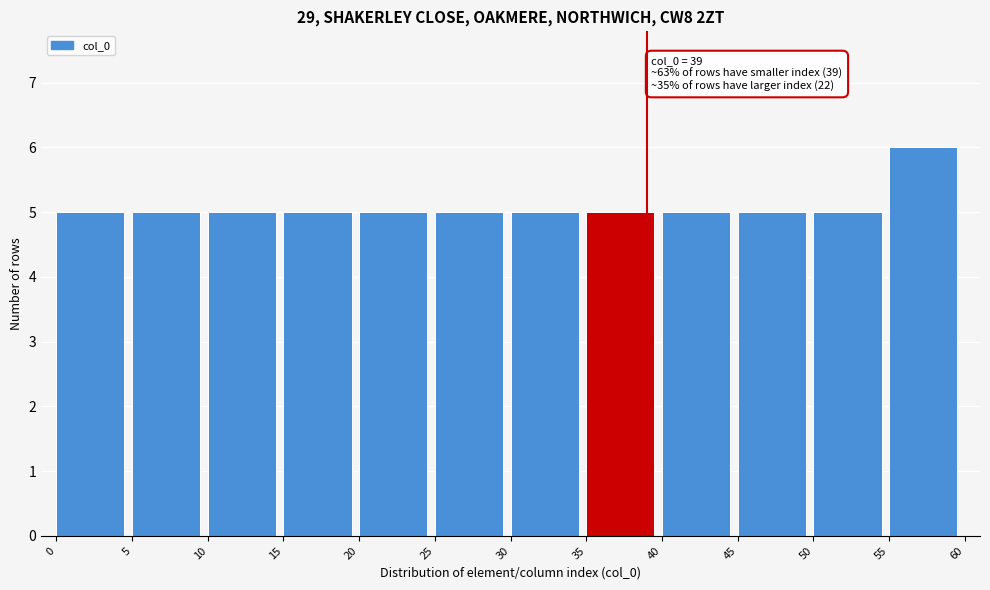

Over which range of the x-axis is the bar tallest?

55 to 60